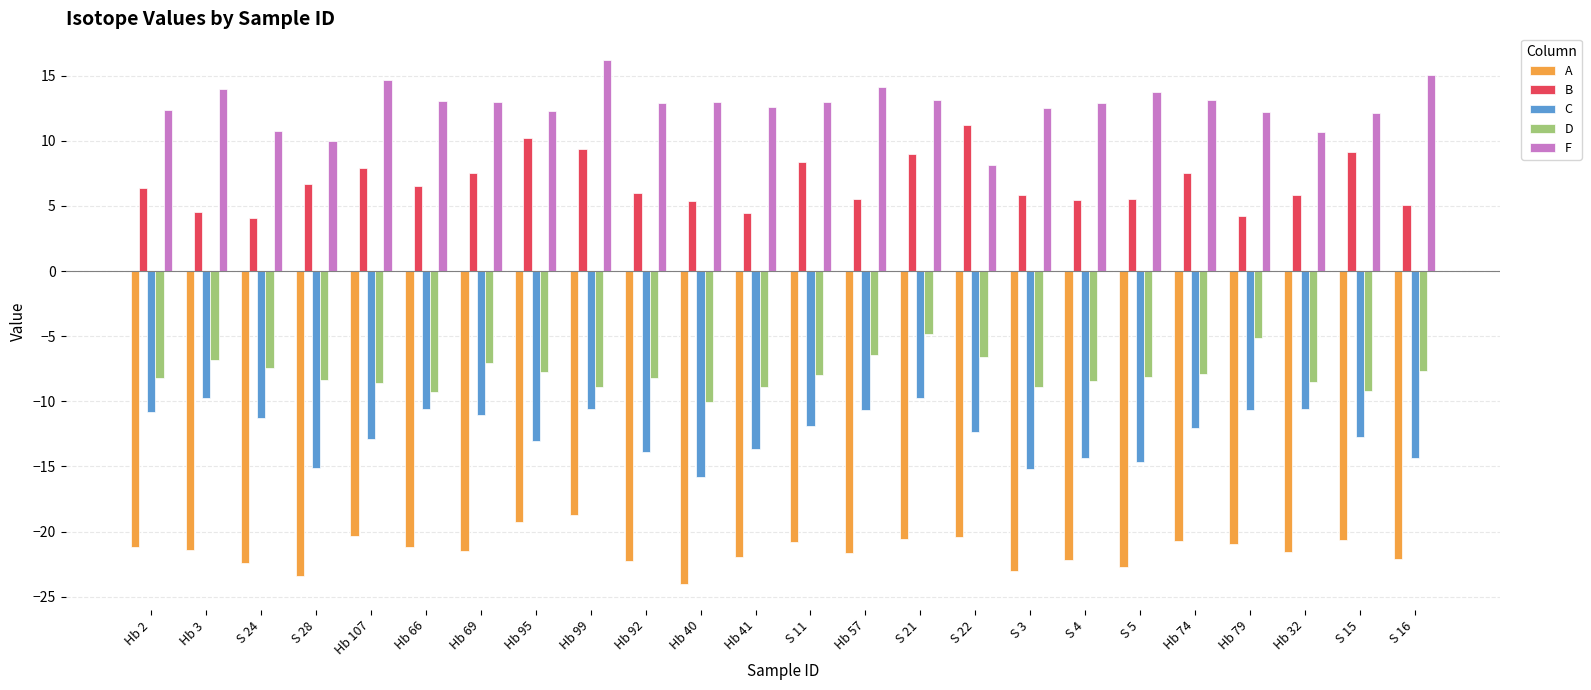

Between S 3 and S 5, which series saw the biggest shift?

F